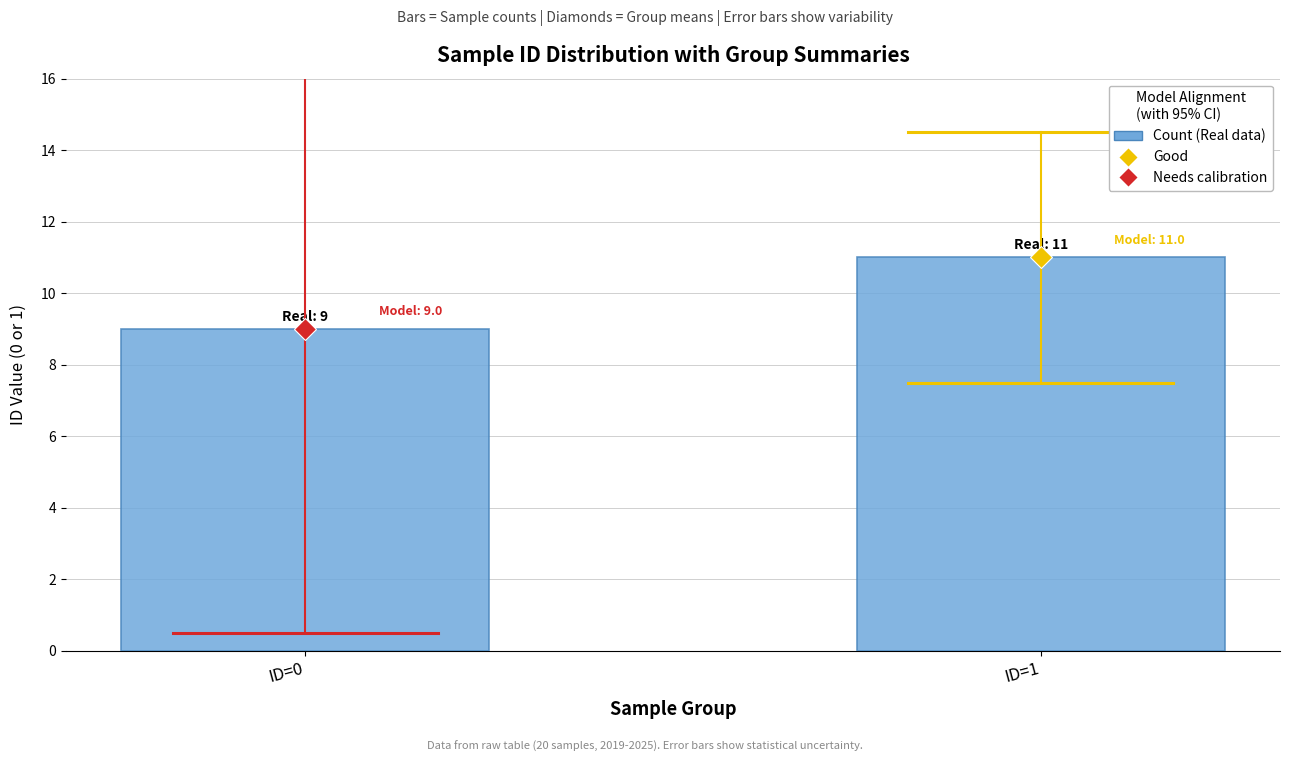

Between ID=1 and ID=0, which is larger?

ID=1